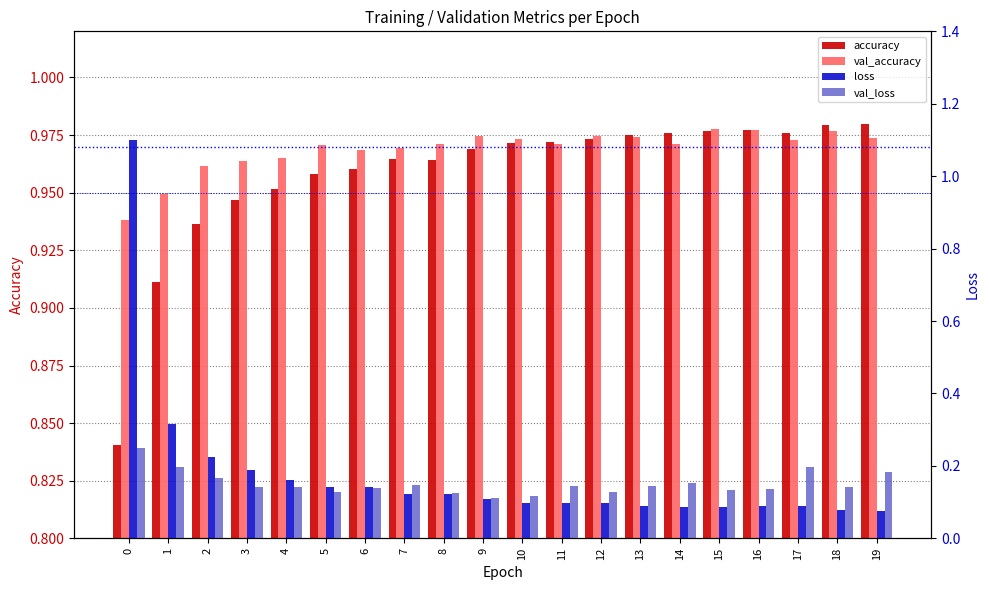

What value does the accuracy series have at 14?

1.0